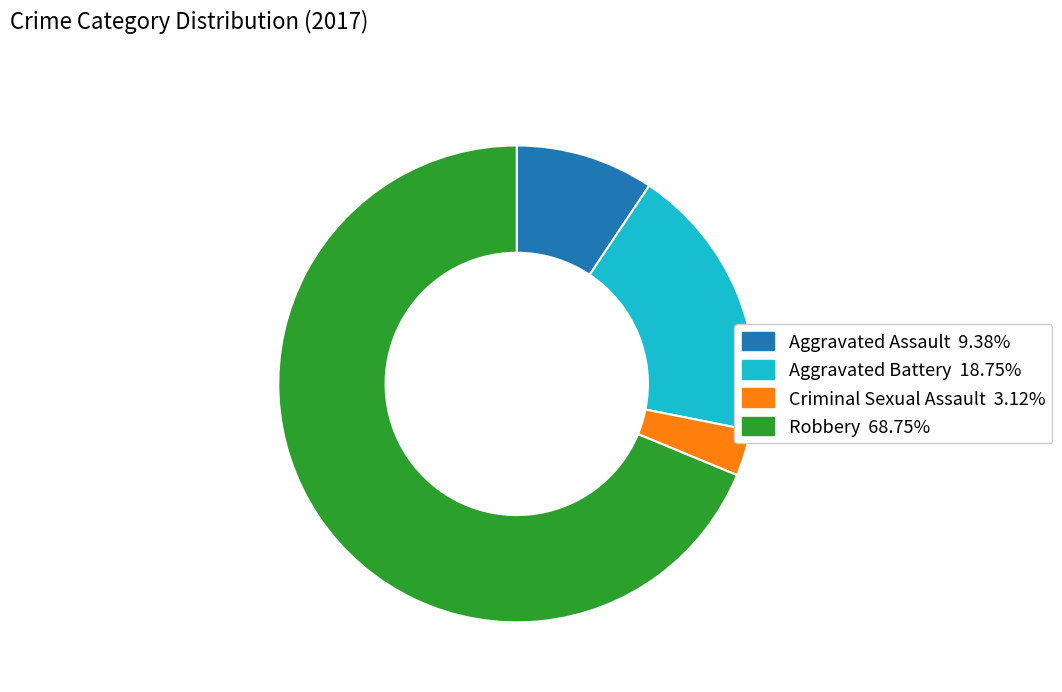

Is Aggravated Assault the majority of the pie?

No